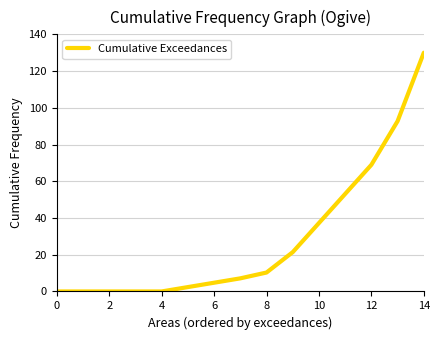

What is the difference between the maximum and minimum values?

130.0